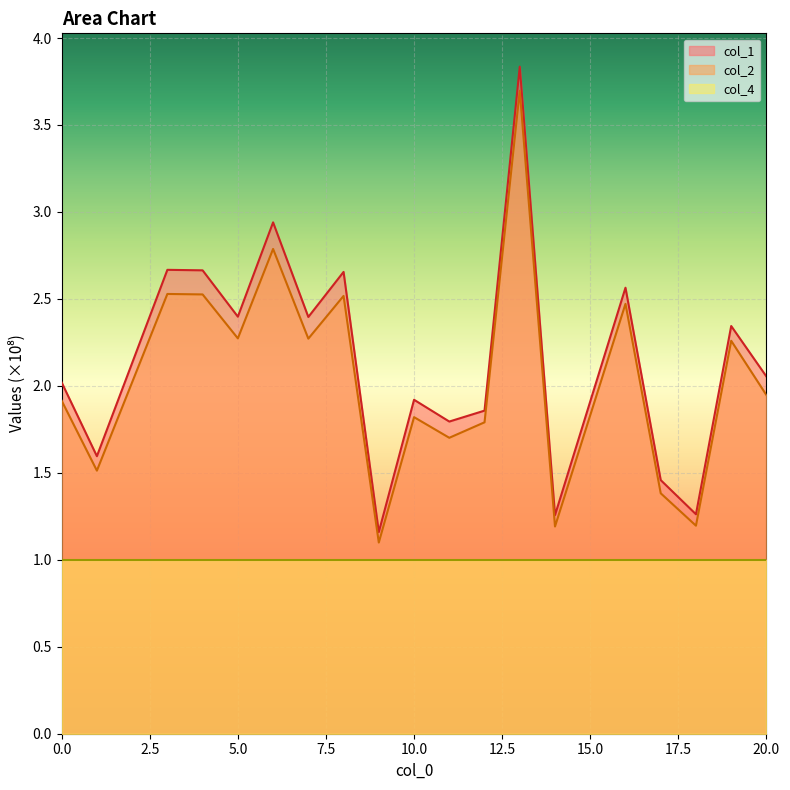

True or false: col_1 has more than 0 interior local peaks.

True